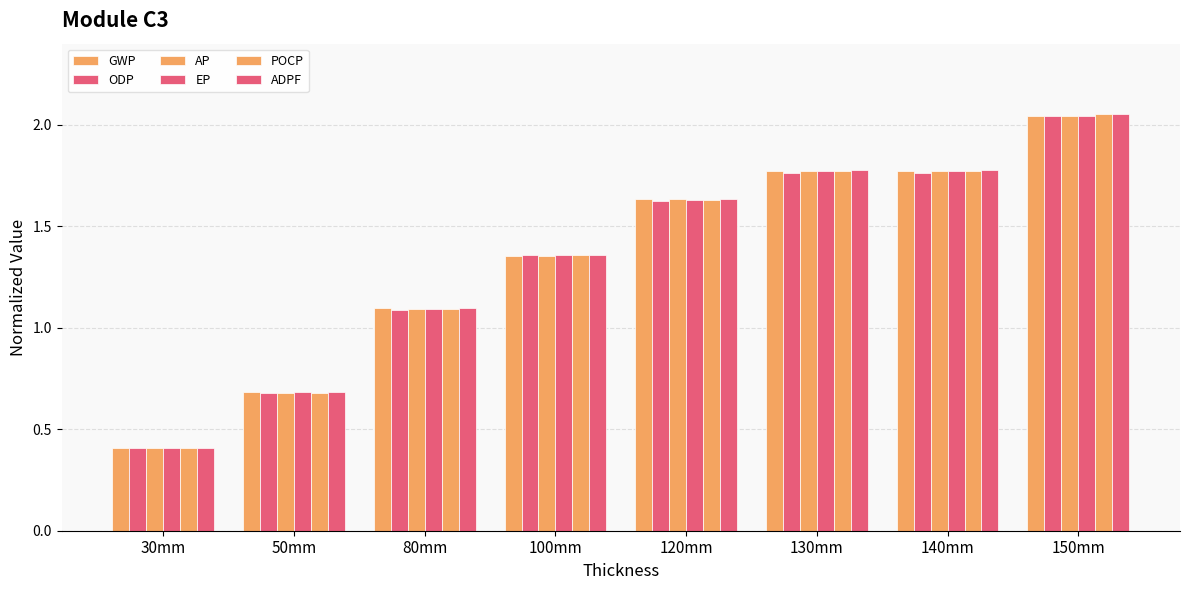

List the labels in order of ODP value, largest first.

150mm, 130mm, 140mm, 120mm, 100mm, 80mm, 50mm, 30mm